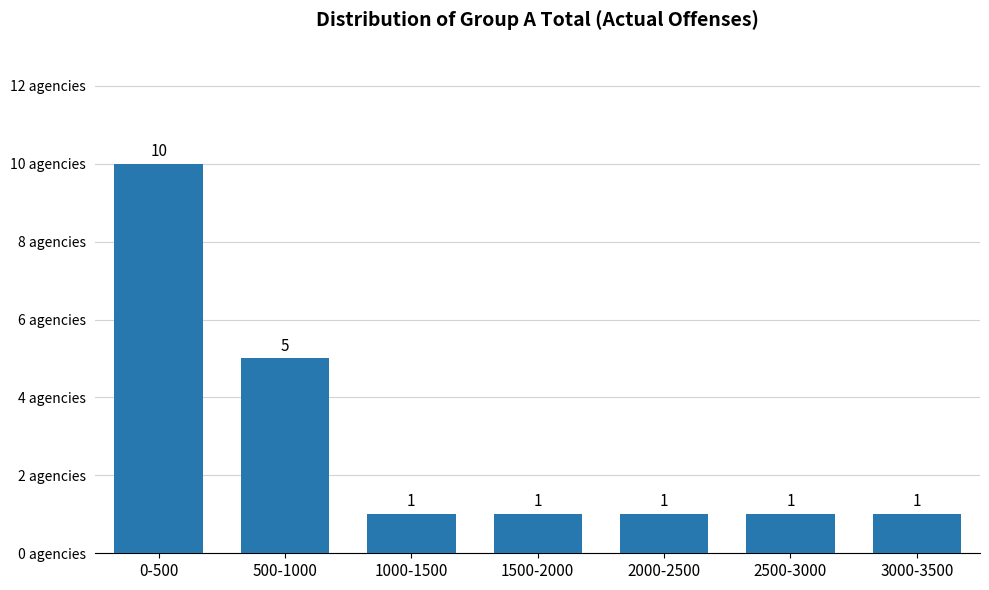

Reading left to right, extract all data points from this chart.

0-500=10	500-1000=5	1000-1500=1	1500-2000=1	2000-2500=1	2500-3000=1	3000-3500=1